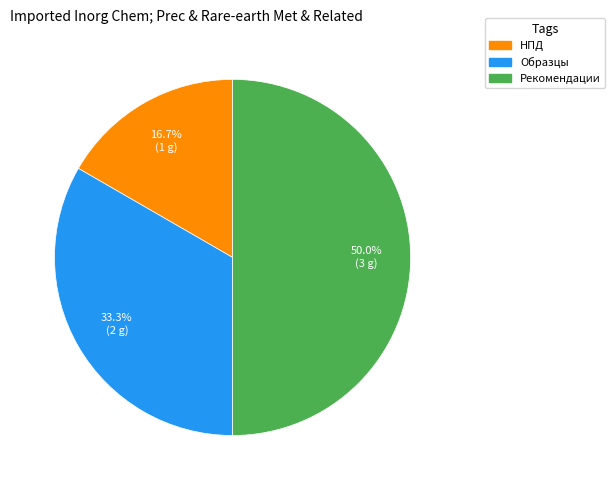

Is the sum of Рекомендации and НПД greater than half?

Yes